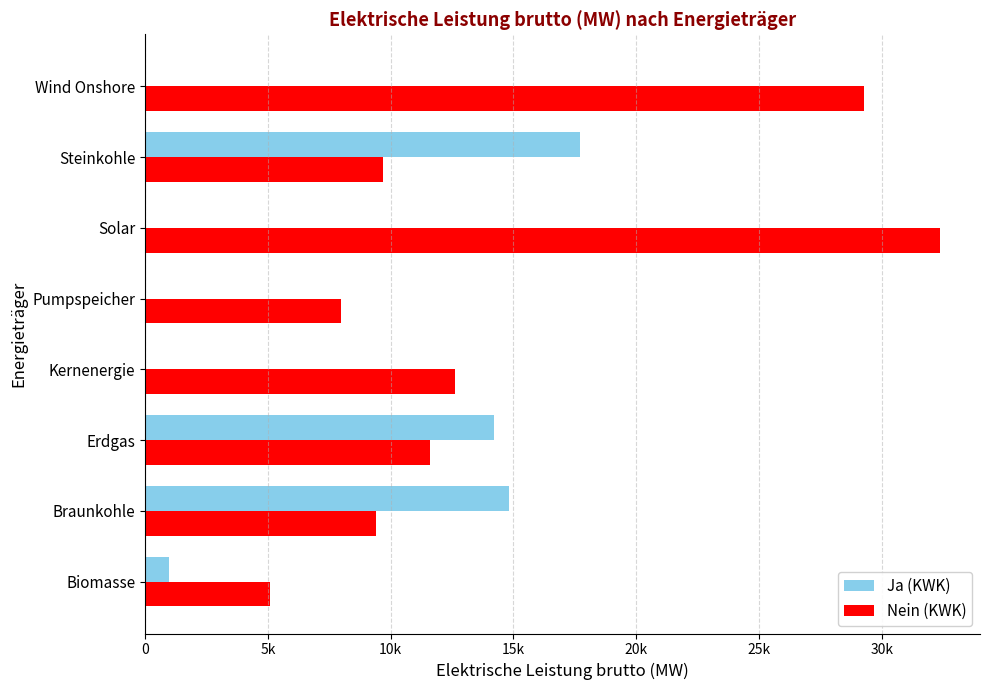

What are all the series names shown in the legend?

Ja (KWK), Nein (KWK)